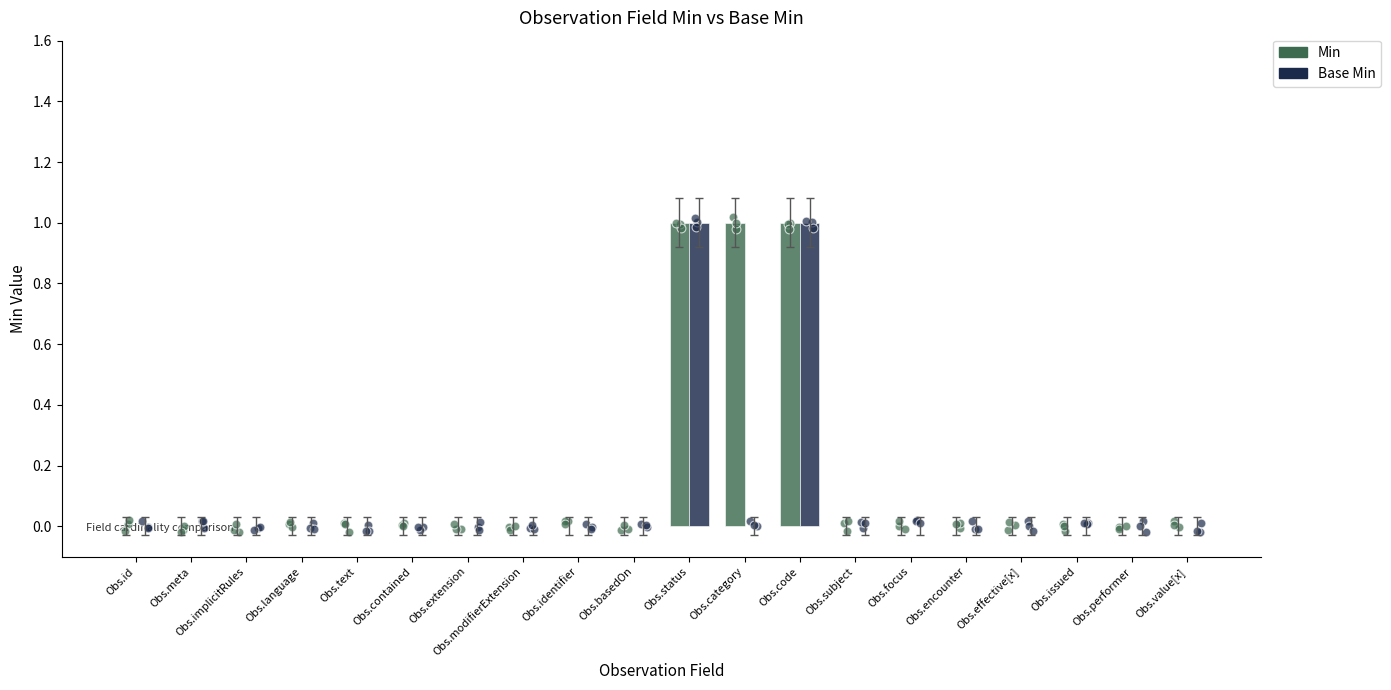

Is the value of Base Min at Obs.subject greater than the value of Min at Obs.language?

No